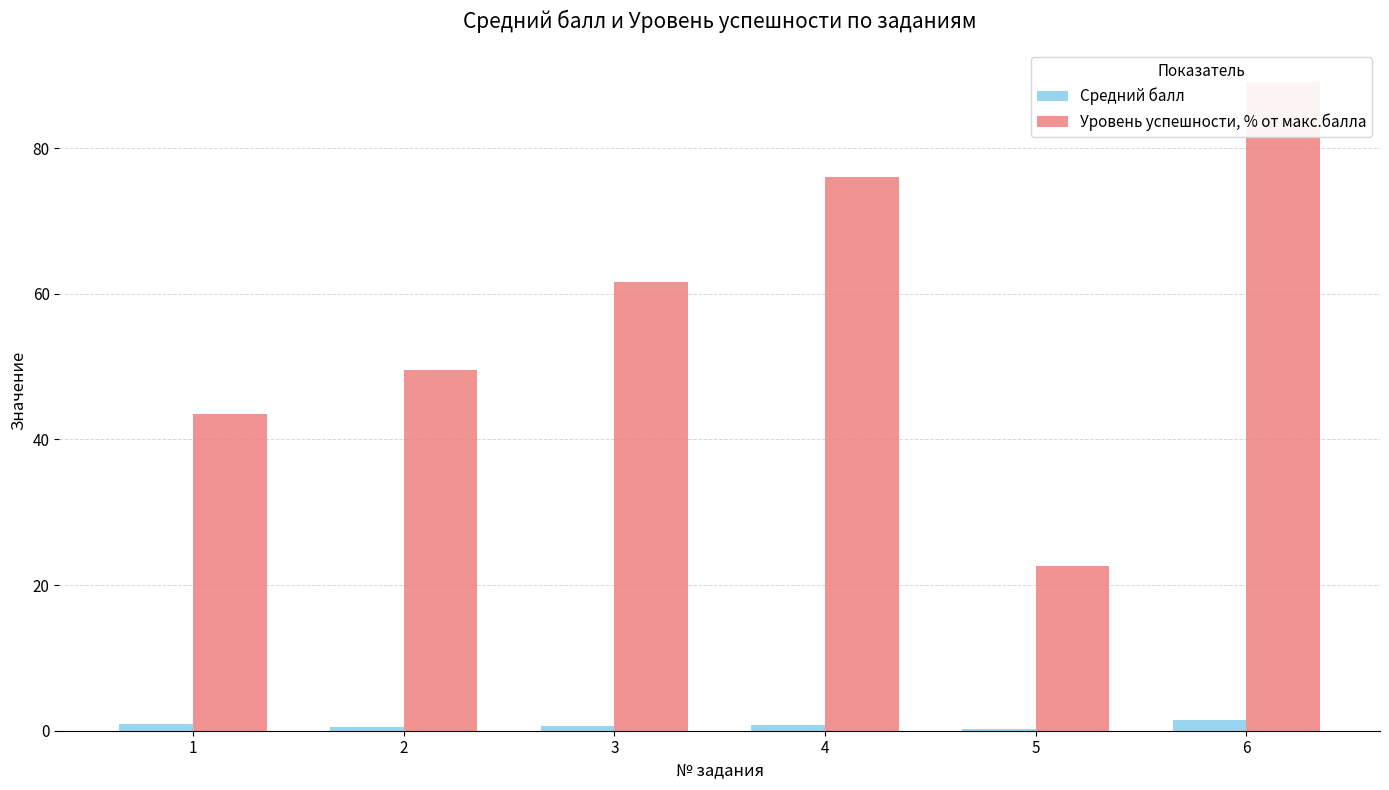

What is the value of the Средний балл bar at the 5th from the left?

0.2